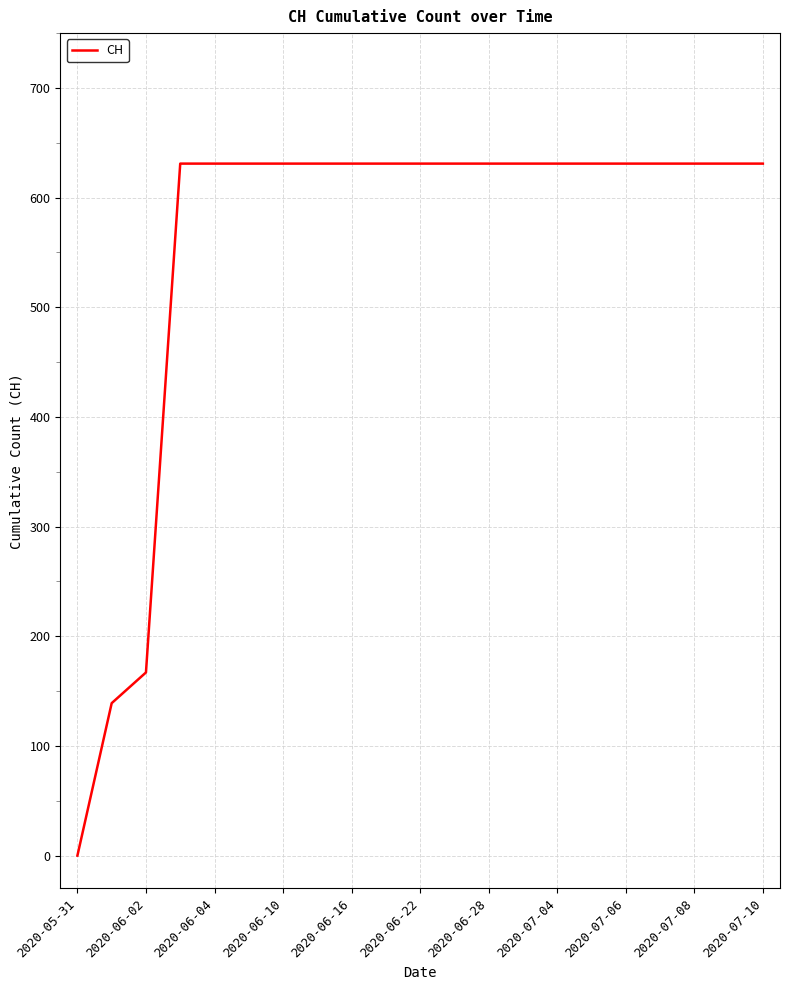

What is the difference between the maximum and minimum values?

631